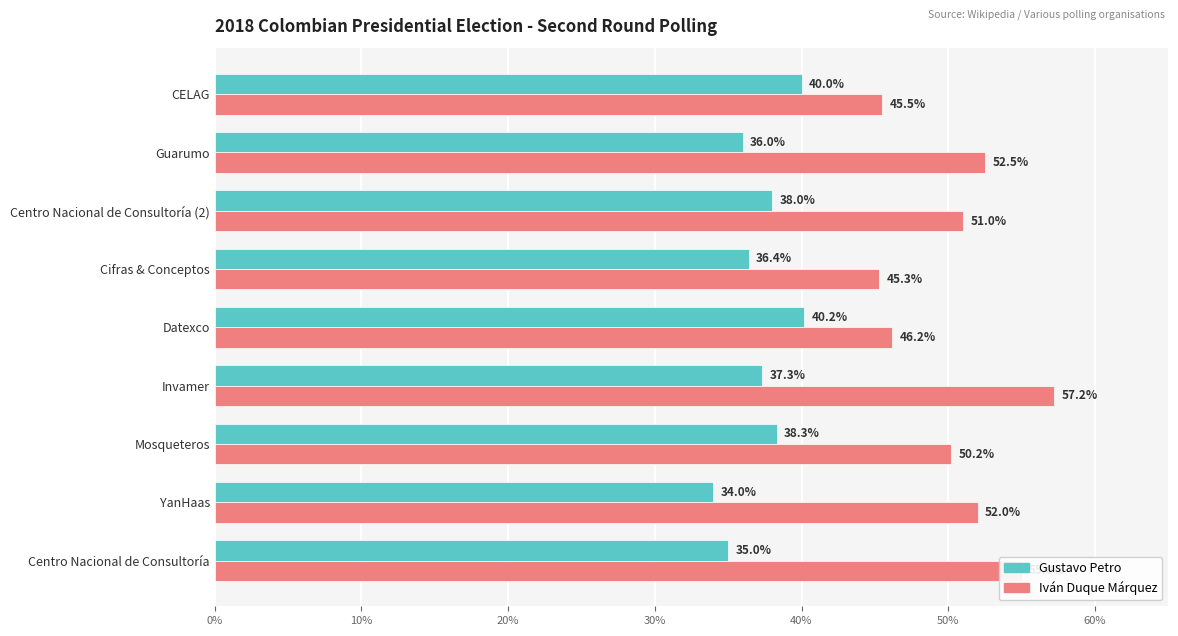

What are all the series names shown in the legend?

Gustavo Petro, Iván Duque Márquez